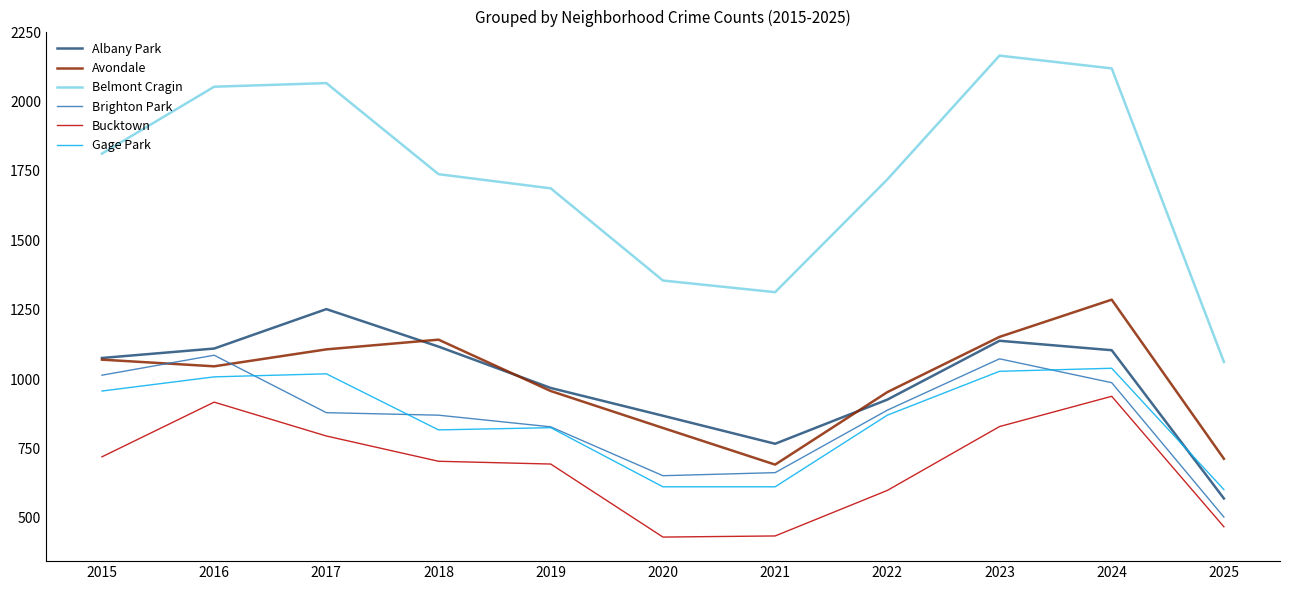

What are all the series names shown in the legend?

Albany Park, Avondale, Belmont Cragin, Brighton Park, Bucktown, Gage Park